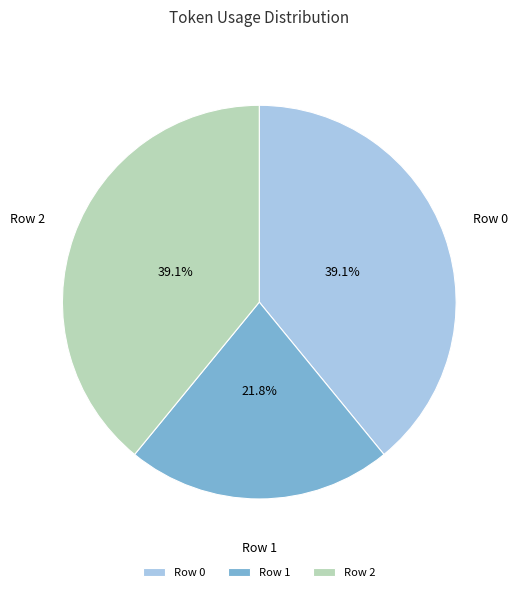

Is it true that Row 2 is 49% of the pie?

False